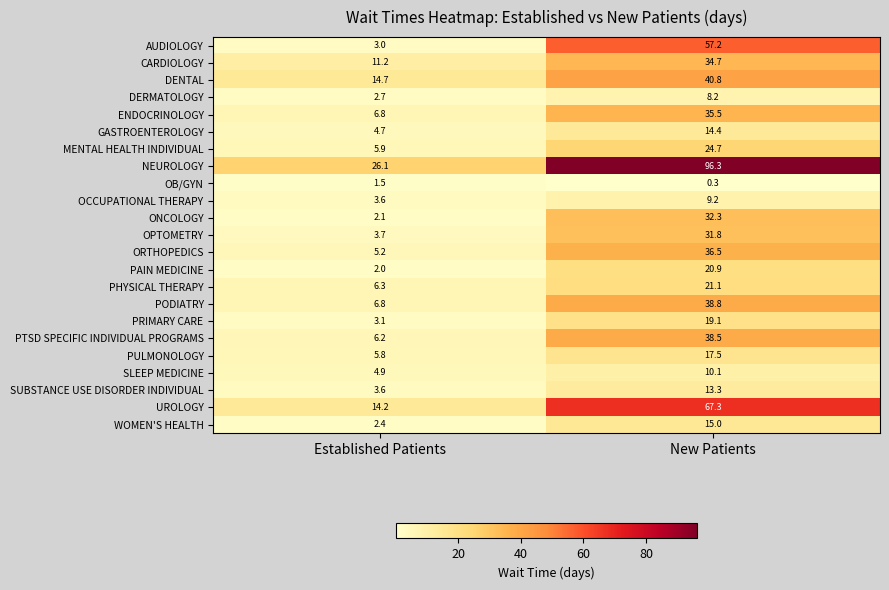

What is the average value of the OPTOMETRY series?

17.8